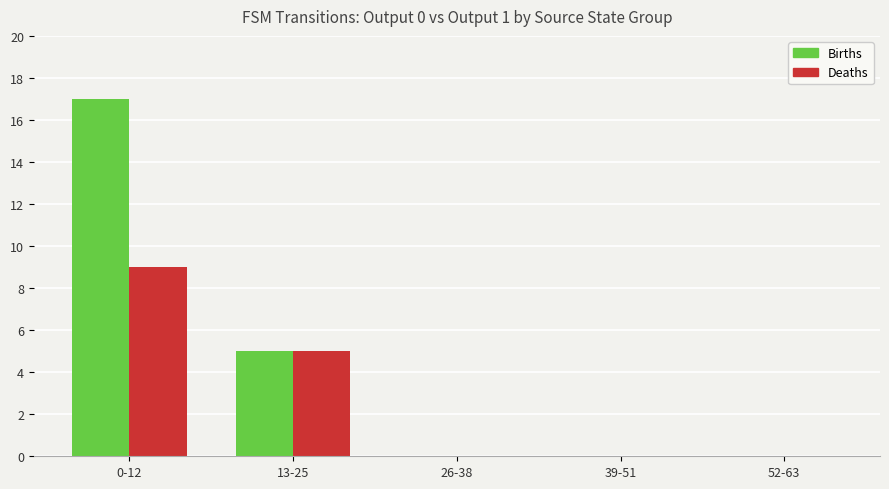

At which label is Births closest to 8?

13-25